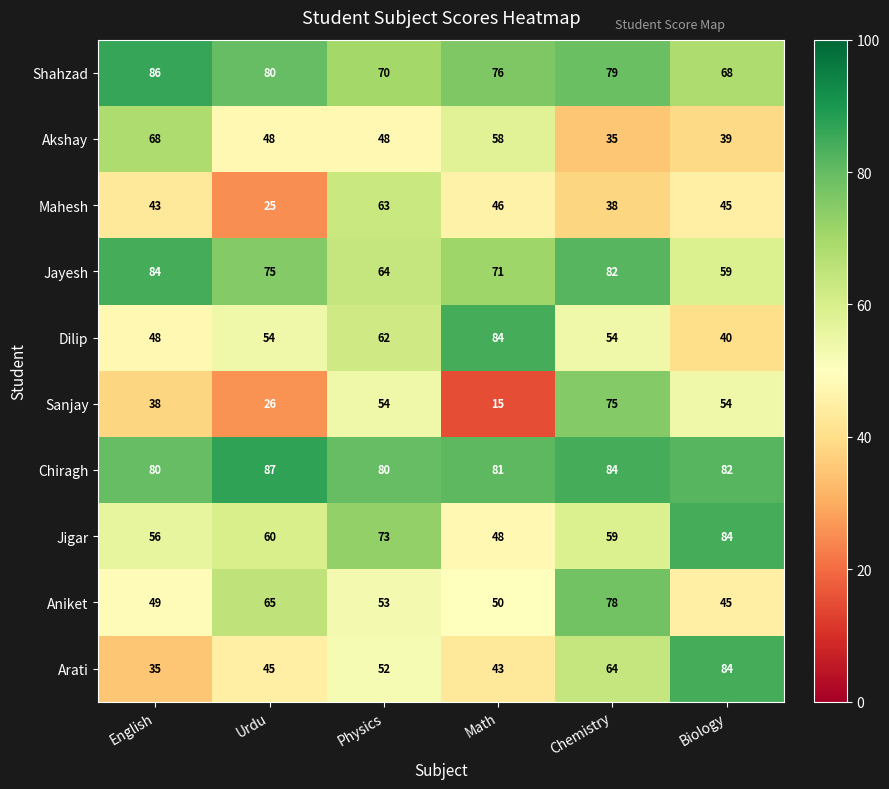

At which category is the sum across all series the highest?

Chemistry